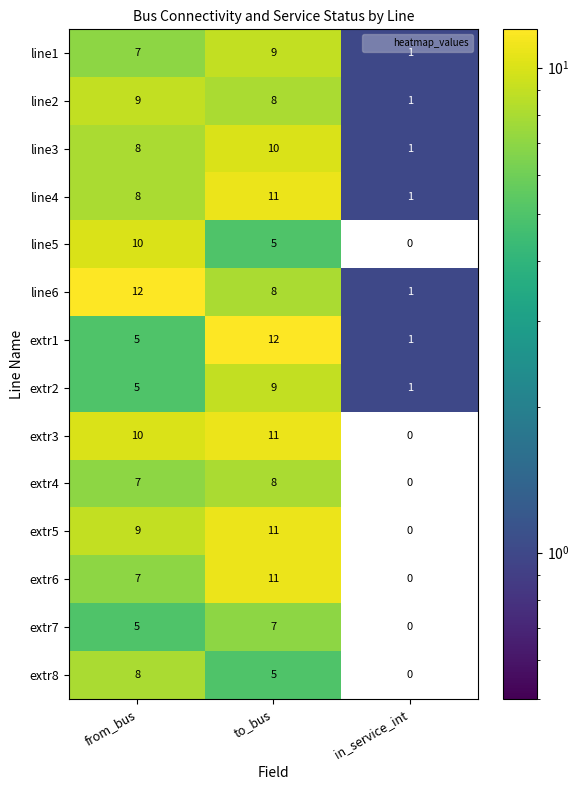

What is the greatest value displayed?

12